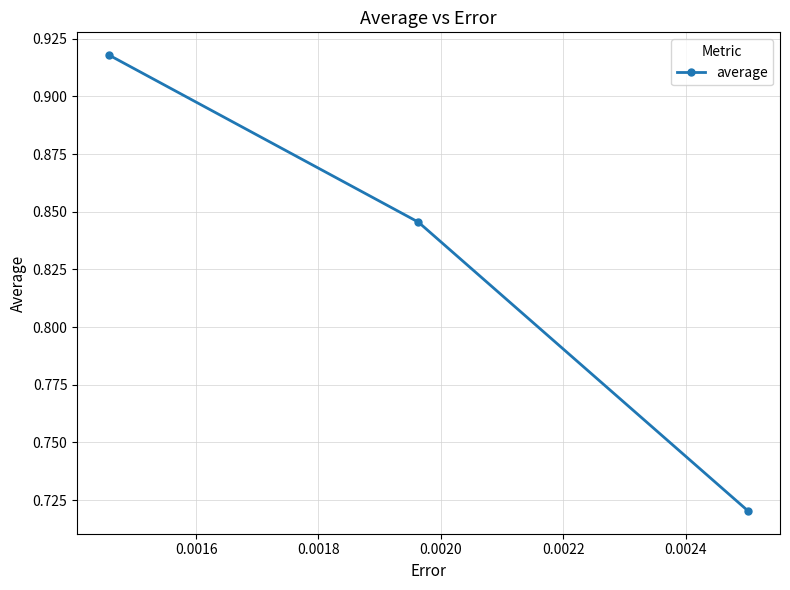

What is the difference between the maximum and minimum values?

0.2